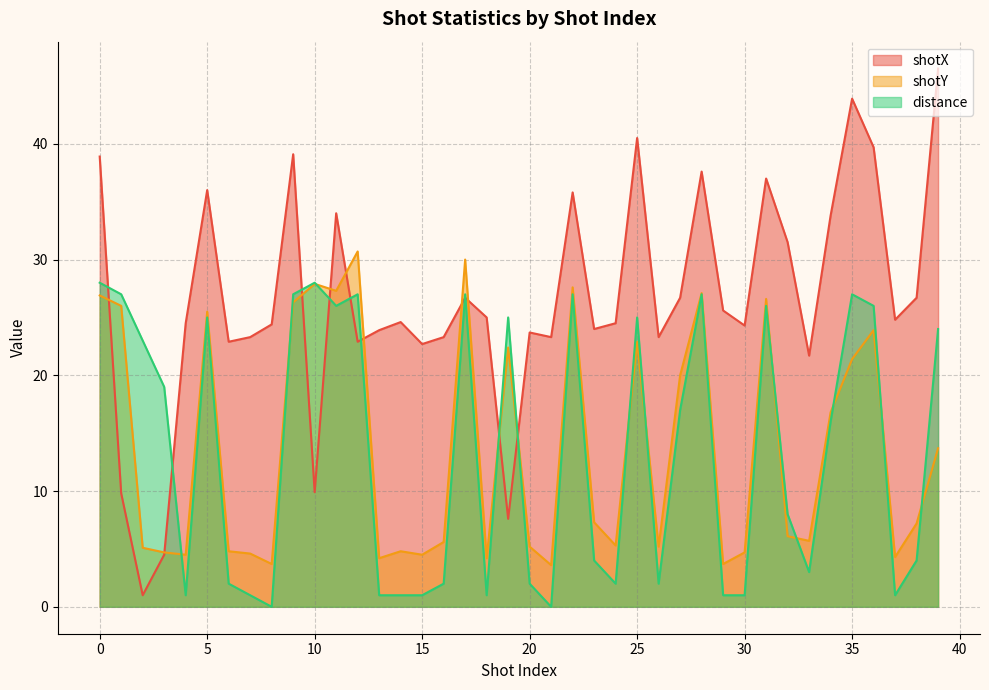

What is the sum of all distance values?

535.0